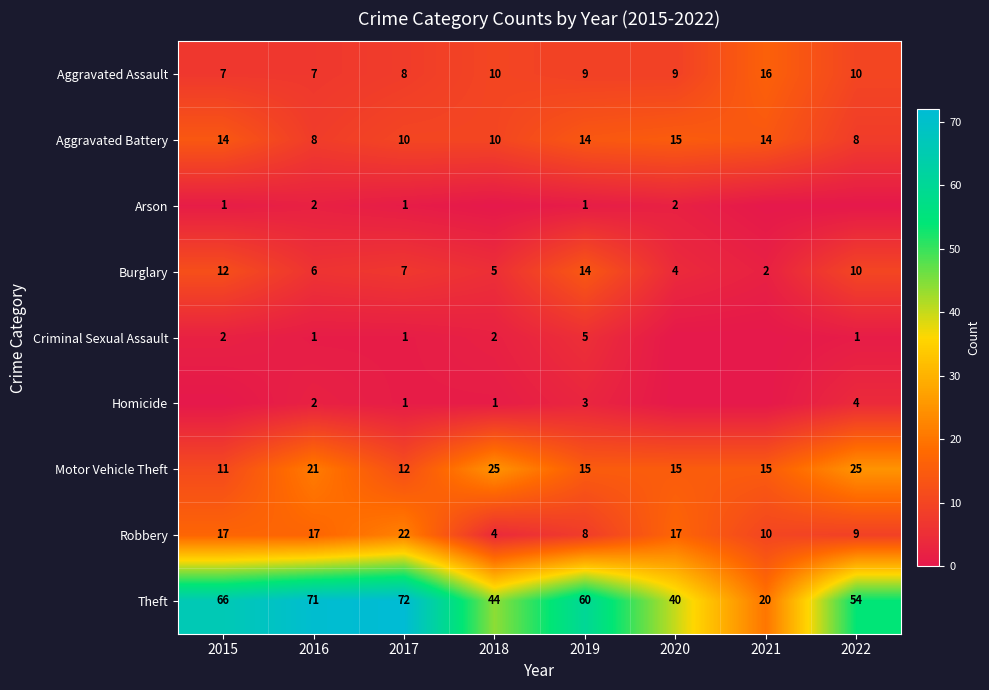

Is it true that Arson equals 1 at 2017?

True